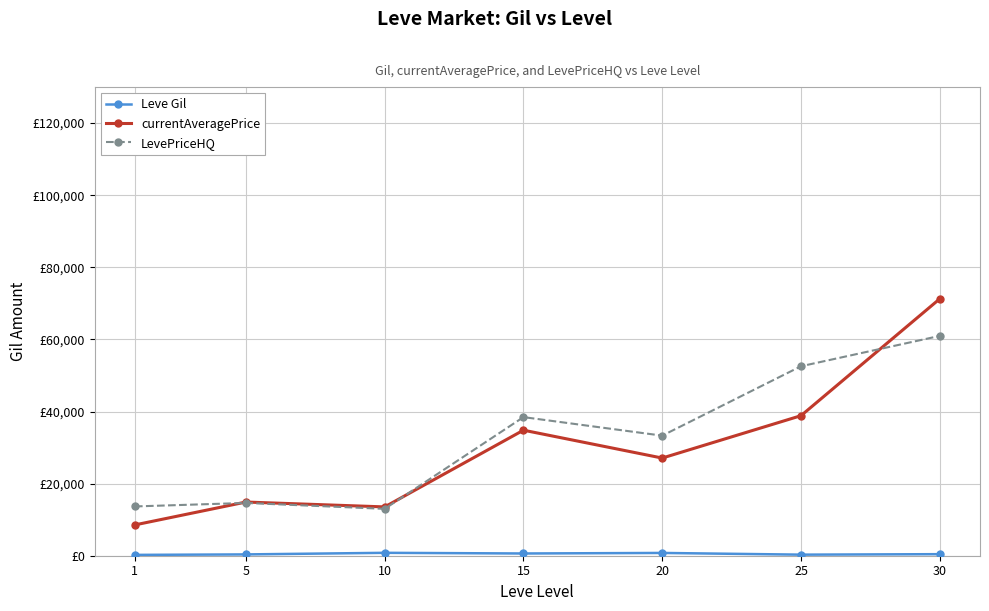

Rank the series at 15 from lowest to highest value.

Leve Gil, currentAveragePrice, LevePriceHQ